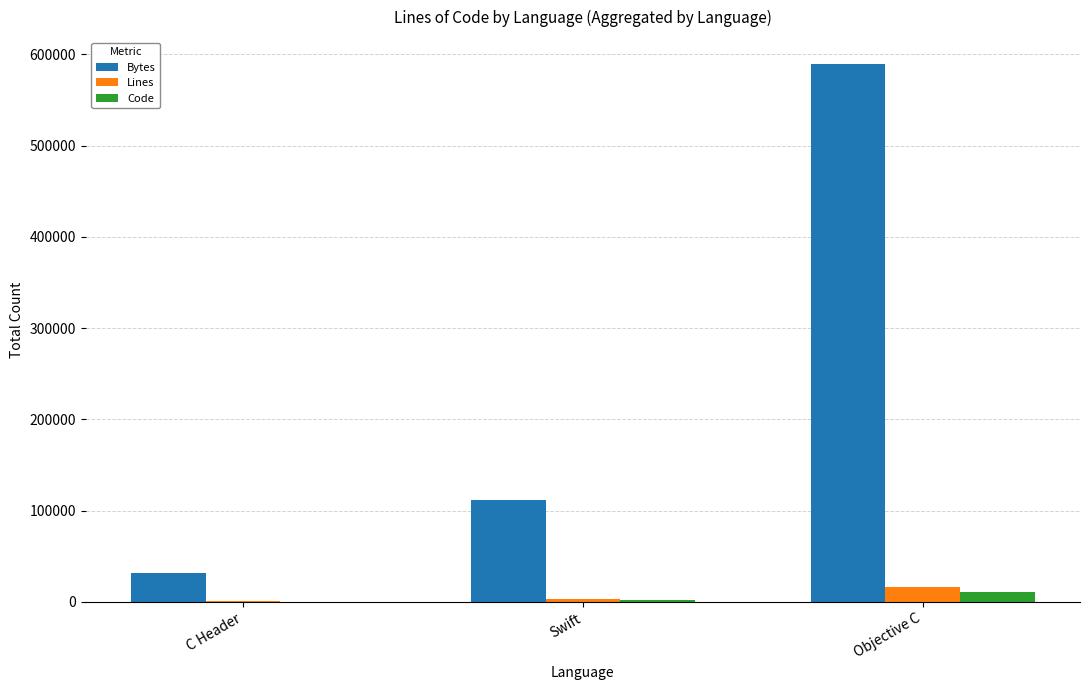

Count the number of categories in the chart.

3